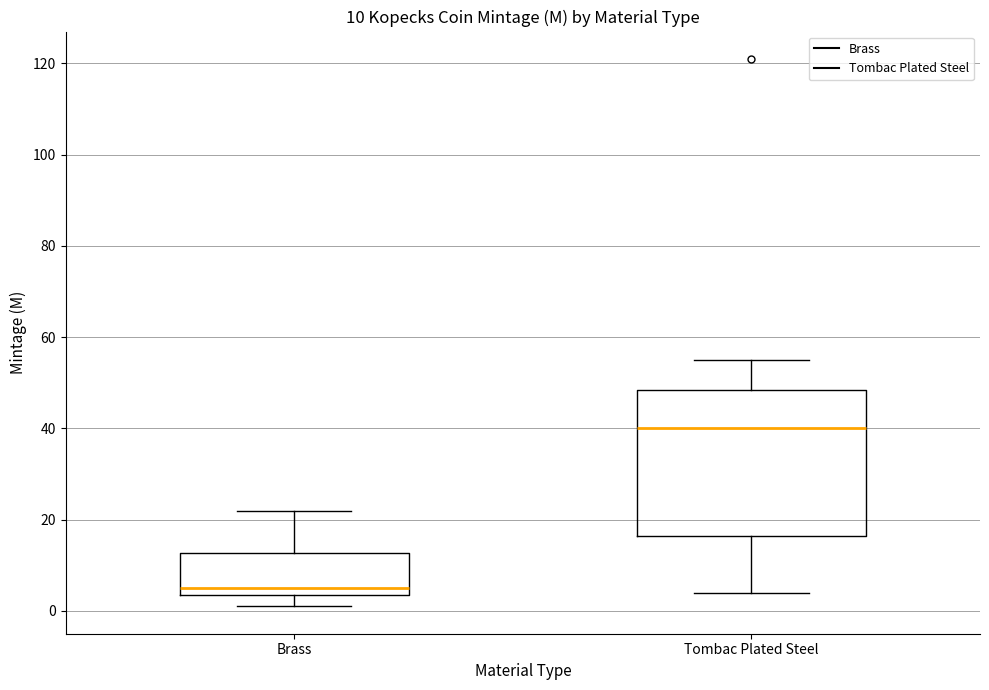

Which box's median line is the lowest?

Brass